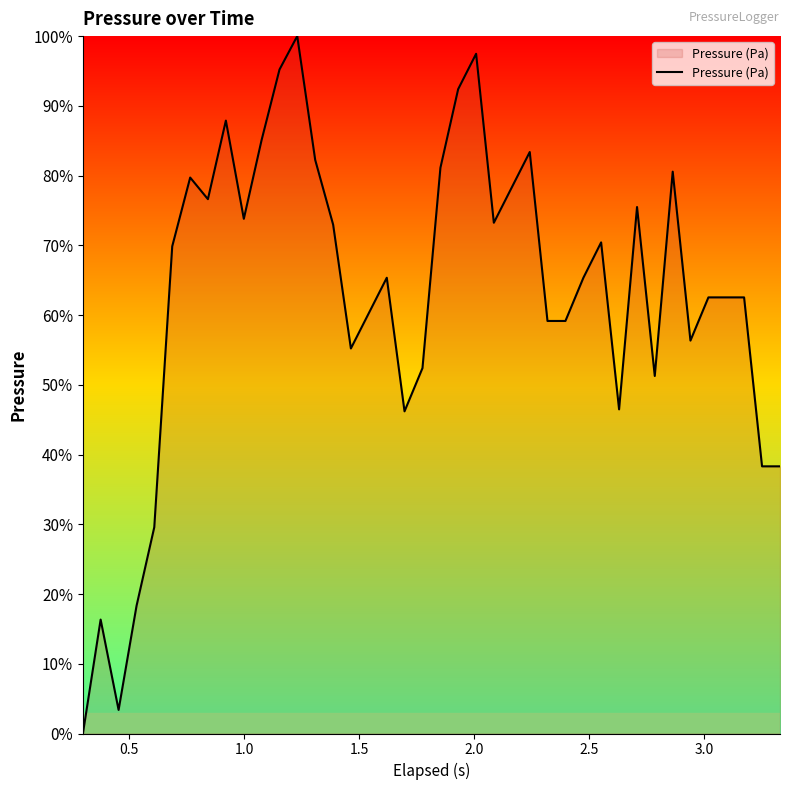

What is the difference between the second highest and minimum values?

97.5